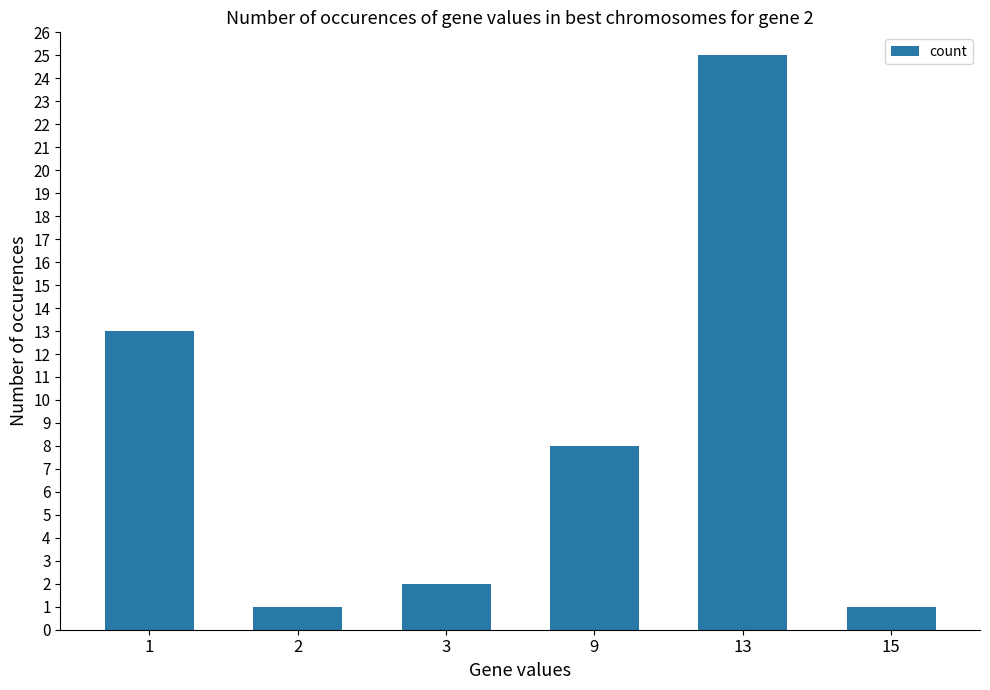

What is the sum of the values at 3 and 9?

10